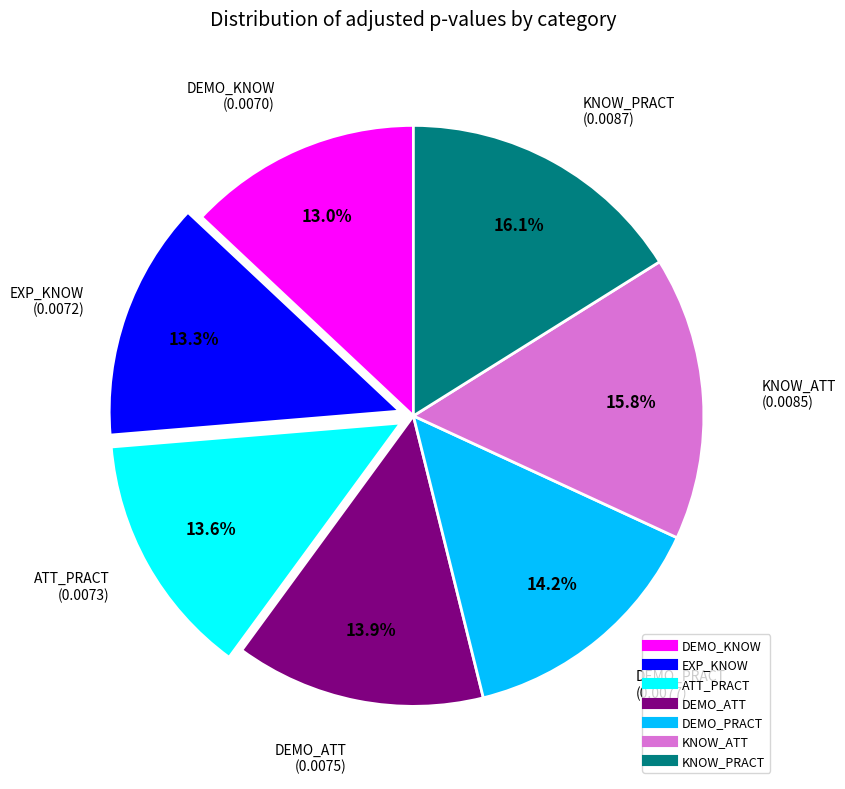

Is there any slice that represents more than half of the pie?

No